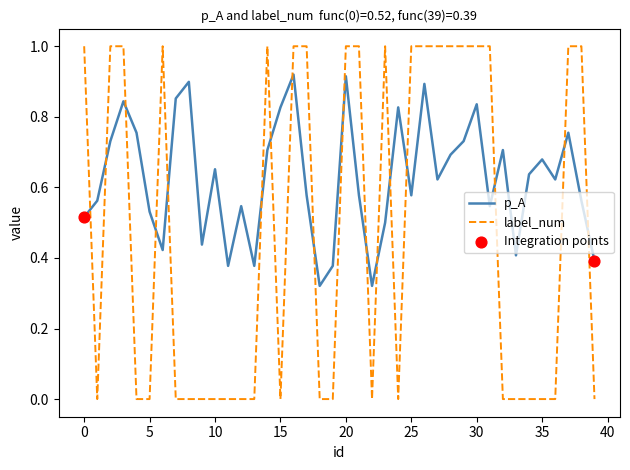

What is the maximum value shown in the chart?

1.0